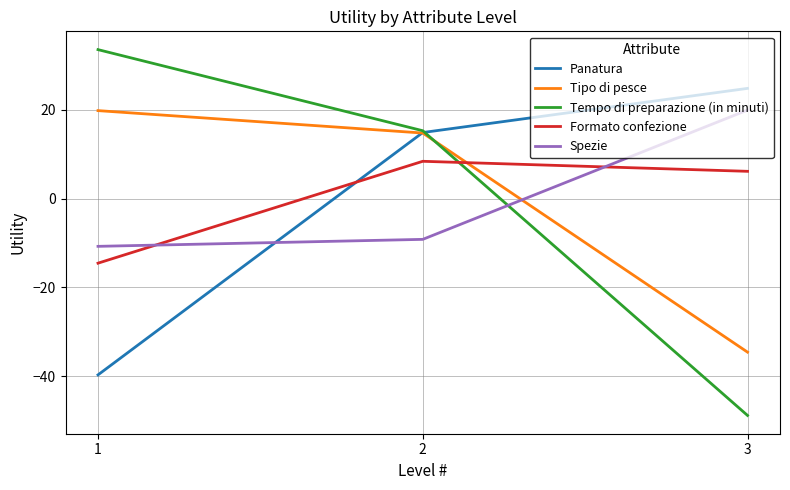

How many values in the Spezie series exceed -9?

1